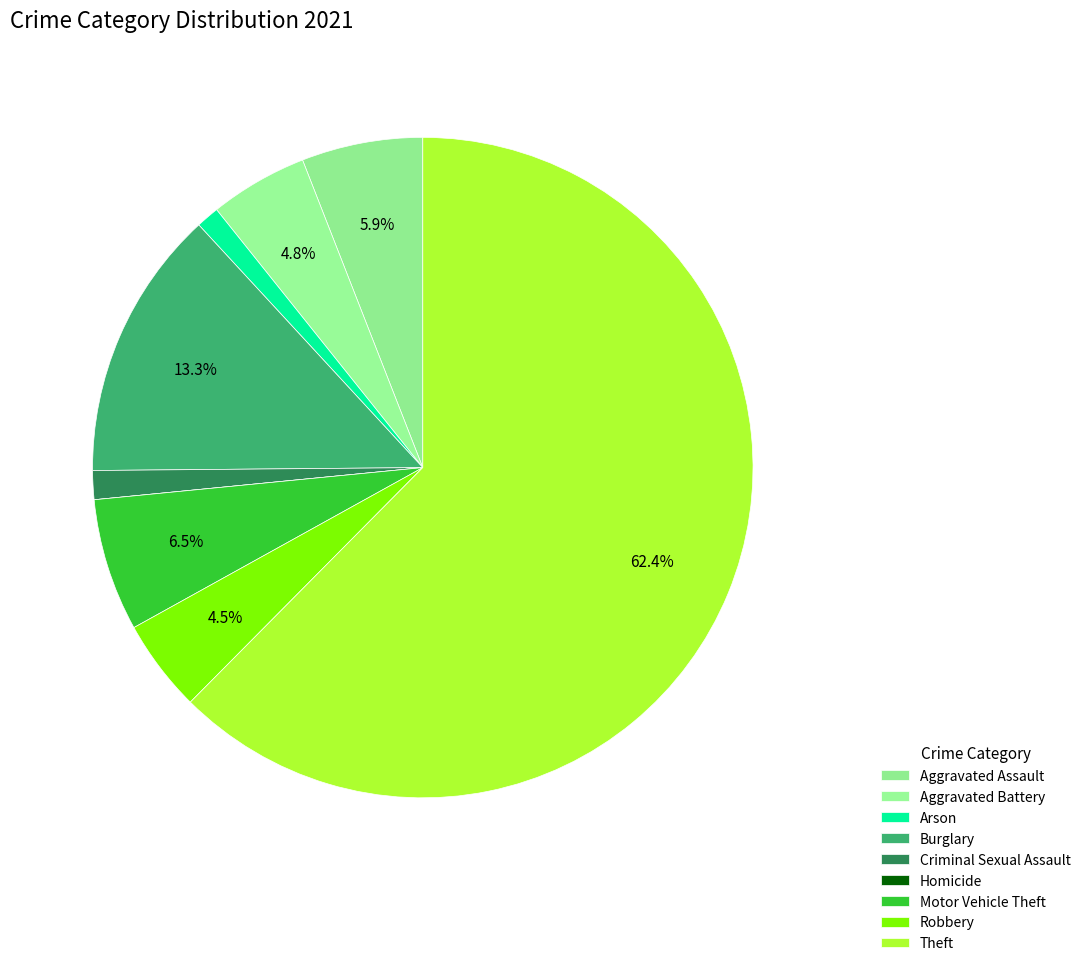

How much of the chart is everything except Burglary?

86.7%